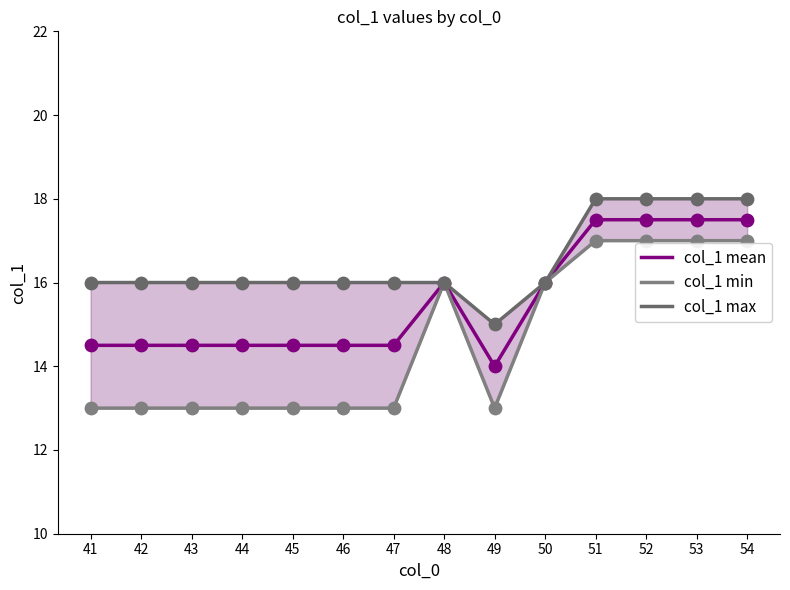

What is the total value across all series at 50?

48.0